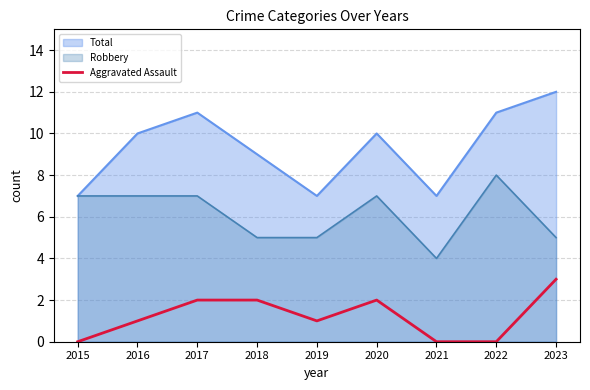

List the labels in order of value, smallest first.

2015, 2021, 2022, 2016, 2019, 2017, 2018, 2020, 2023